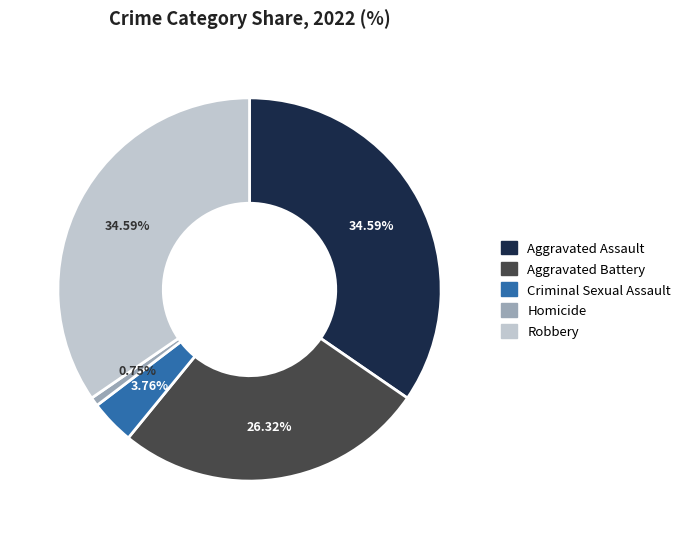

Does Robbery account for over 50% of the chart?

No